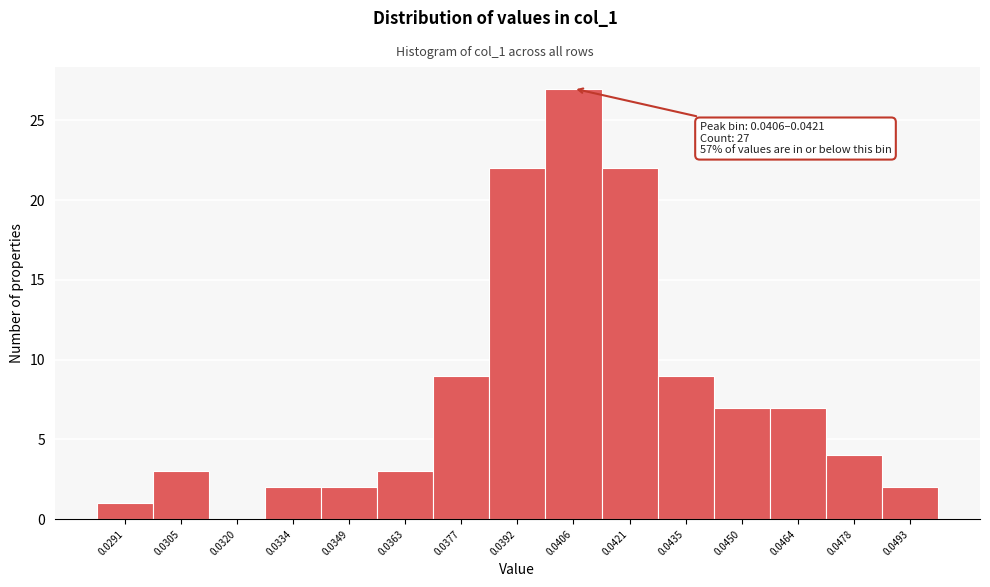

Reading left to right, transcribe all the data shown in this chart.

0.0291=1	0.0305=3	0.0320=0	0.0334=2	0.0349=2	0.0363=3	0.0377=9	0.0392=22	0.0406=27	0.0421=22	0.0435=9	0.0450=7	0.0464=7	0.0478=4	0.0493=2